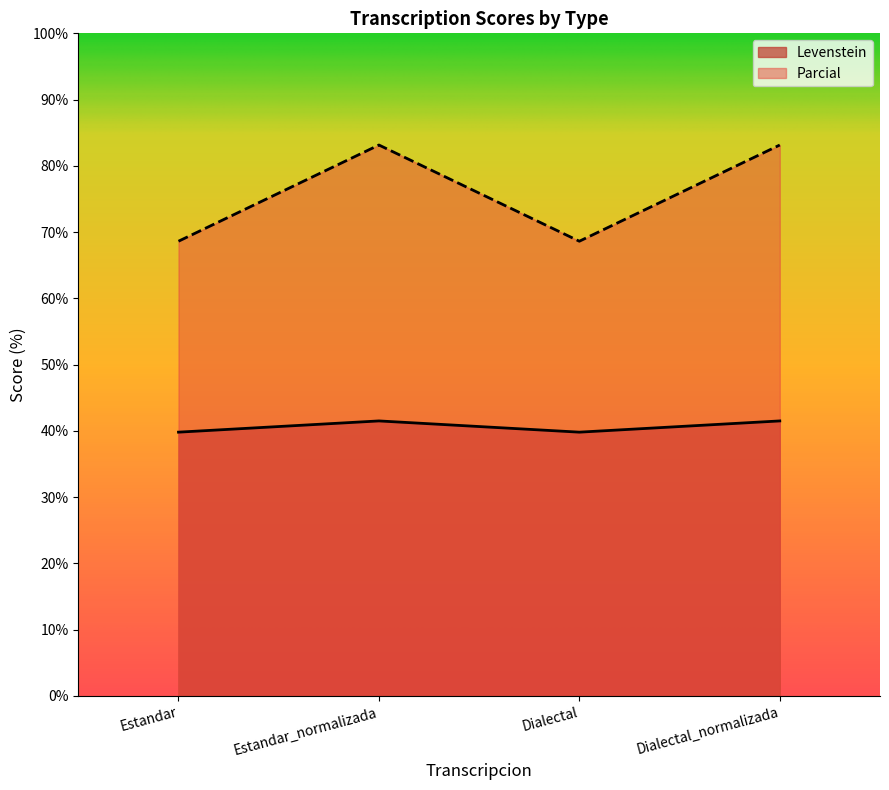

What is the difference between the second highest and minimum values in the Parcial series?

14.5